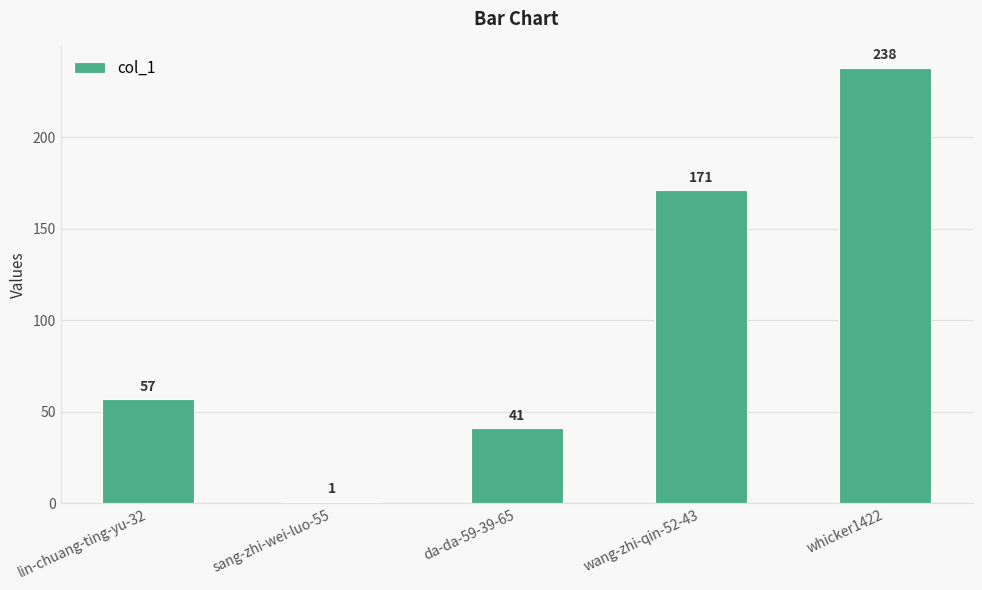

At which label is the value closest to 119?

wang-zhi-qin-52-43